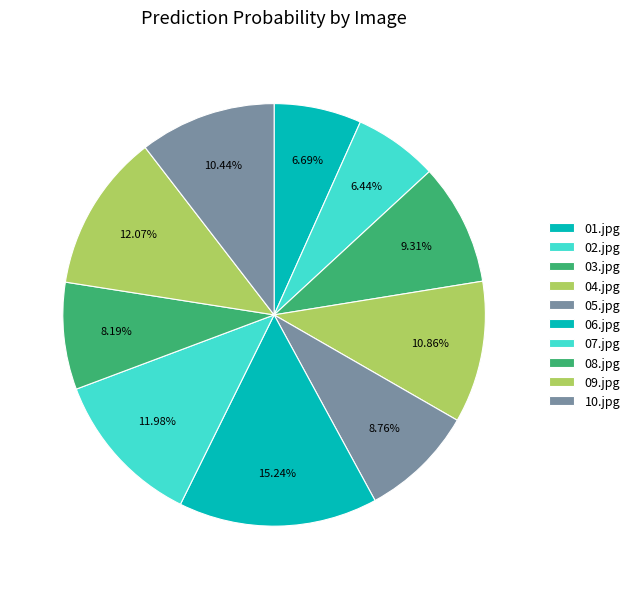

True or false: 07.jpg accounts for 2% of the total.

False